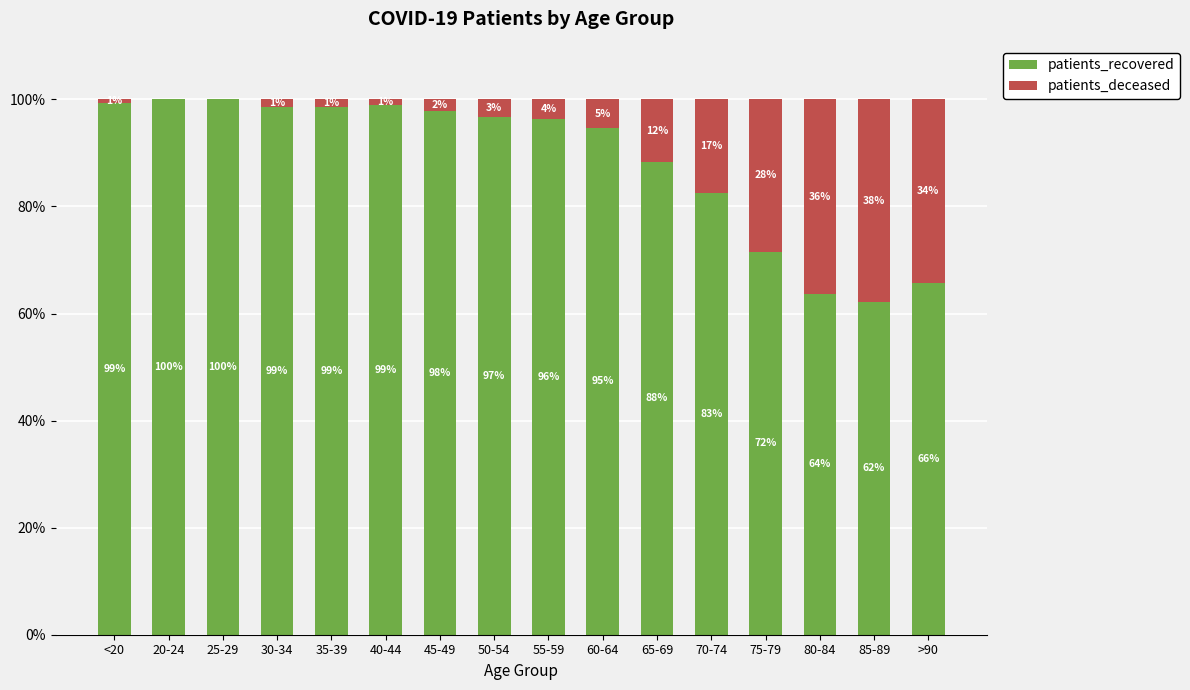

Is it true that patients_recovered equals 166.3 at 60-64?

False